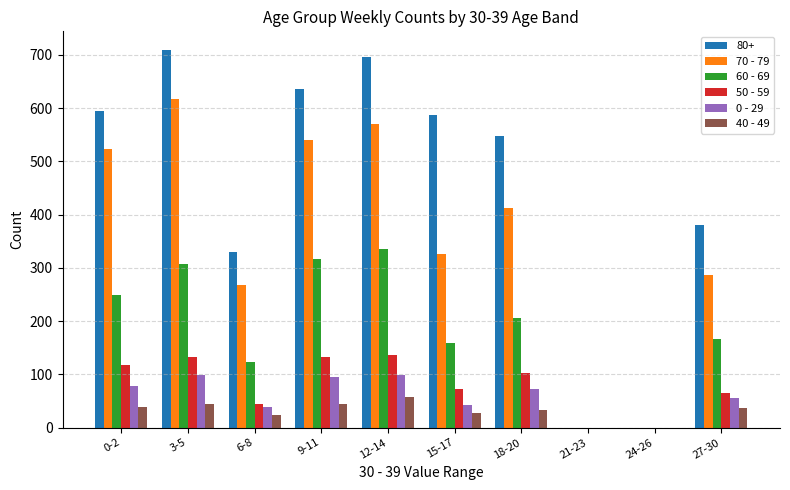

What is the greatest value displayed?

709